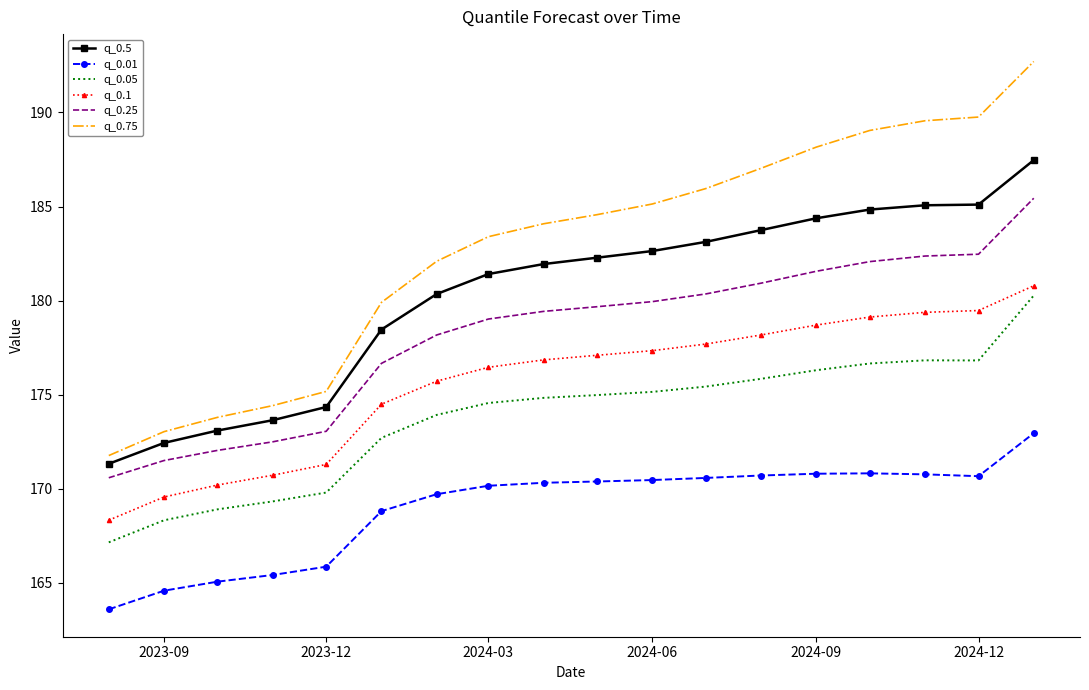

Which series has the largest total across all categories?

q_0.75